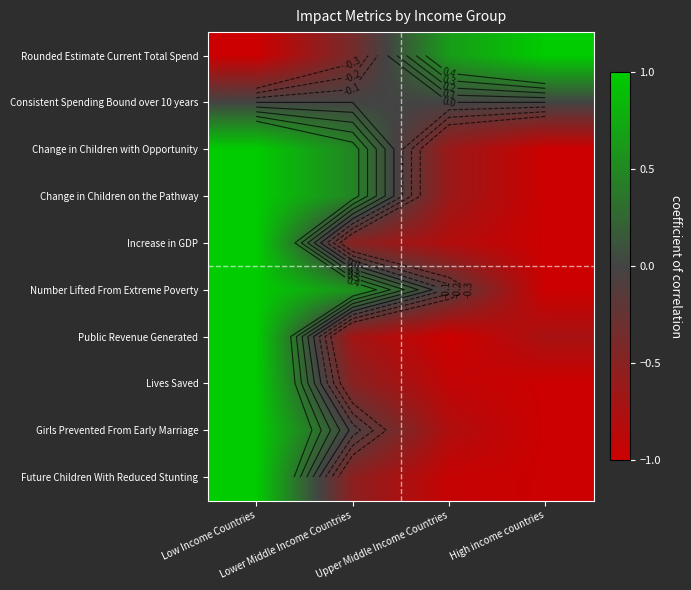

Is the value of Change in Children on the Pathway at Low Income Countries greater than the value of Change in Children with Opportunity at Upper Middle Income Countries?

Yes